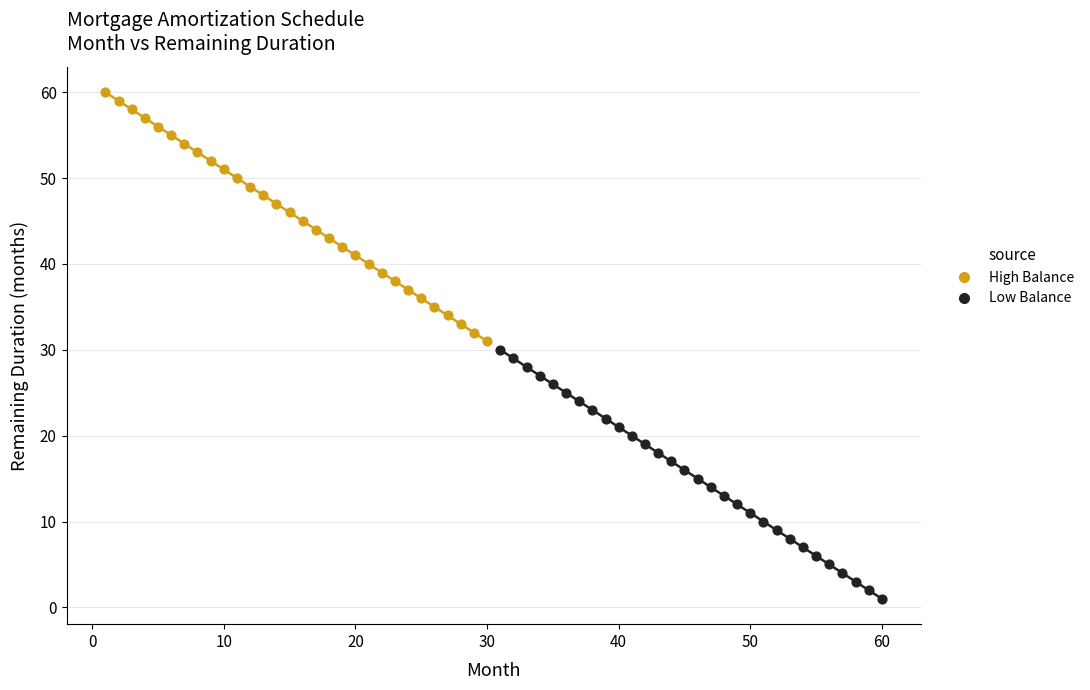

Which series reaches the maximum Y coordinate?

High Balance